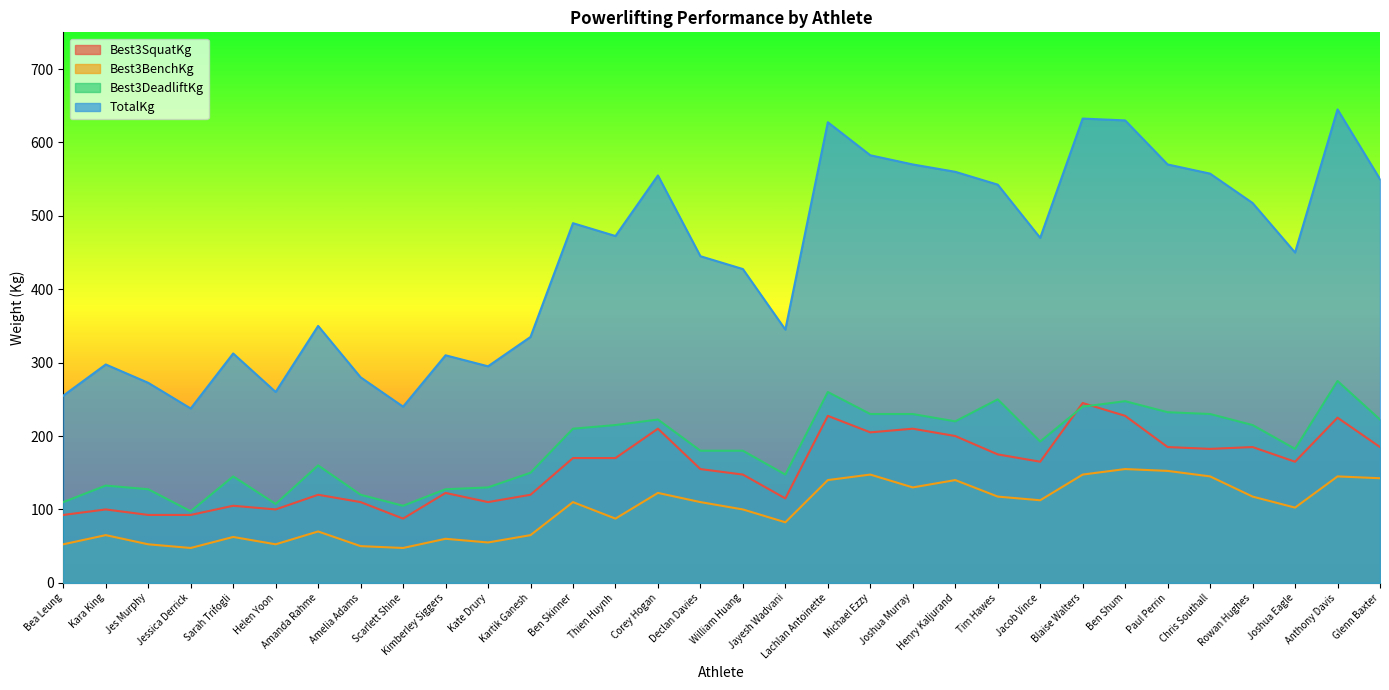

List the labels in order of Best3BenchKg value, smallest first.

Jessica Derrick, Scarlett Shine, Amelia Adams, Bea Leung, Jes Murphy, Helen Yoon, Kate Drury, Kimberley Siggers, Sarah Trifogli, Kara King, Kartik Ganesh, Amanda Rahme, Jayesh Wadvani, Thien Huynh, William Huang, Joshua Eagle, Ben Skinner, Declan Davies, Jacob Vince, Tim Hawes, Rowan Hughes, Corey Hogan, Joshua Murray, Lachlan Antoinette, Henry Kaljurand, Glenn Baxter, Chris Southall, Anthony Davis, Michael Ezzy, Blaise Walters, Paul Perrin, Ben Shum